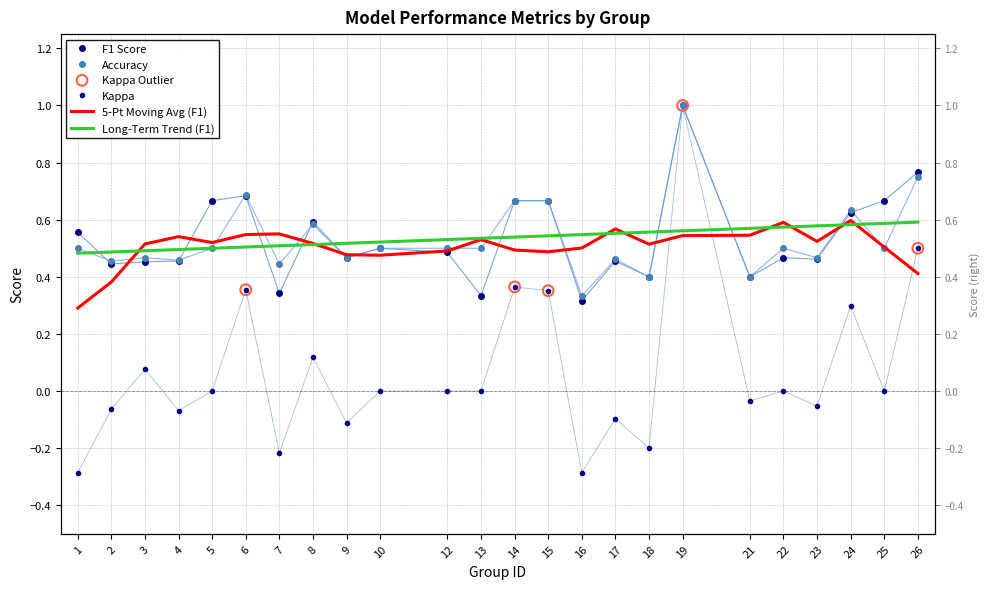

Which series has the widest spread of Y values?

kappa